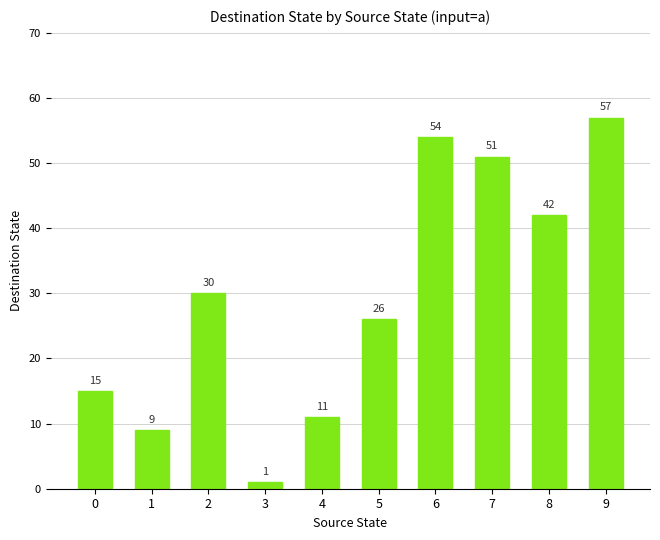

Reading left to right, extract all data points from this chart.

0=15	1=9	2=30	3=1	4=11	5=26	6=54	7=51	8=42	9=57